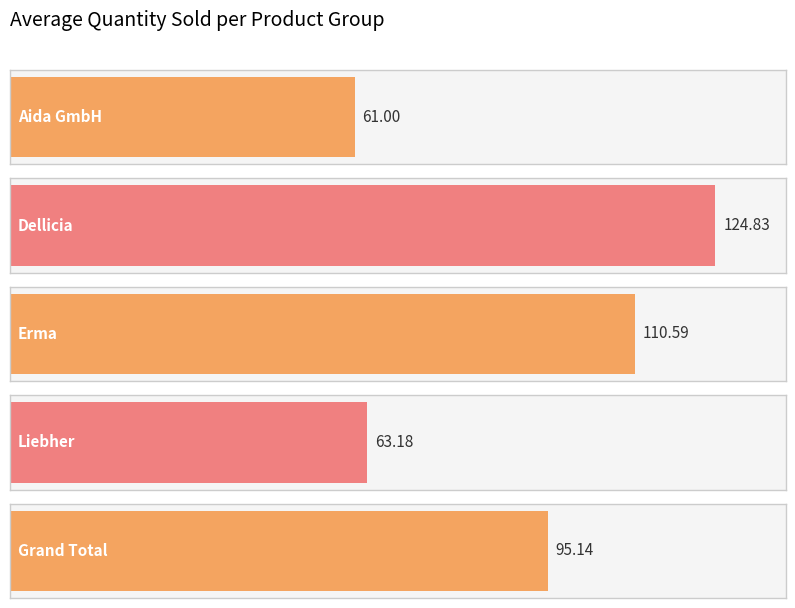

Reading left to right, what are all the values shown in this chart?

Aida GmbH=61.0	Dellicia=124.8	Erma=110.6	Liebher=63.2	Grand Total=95.1